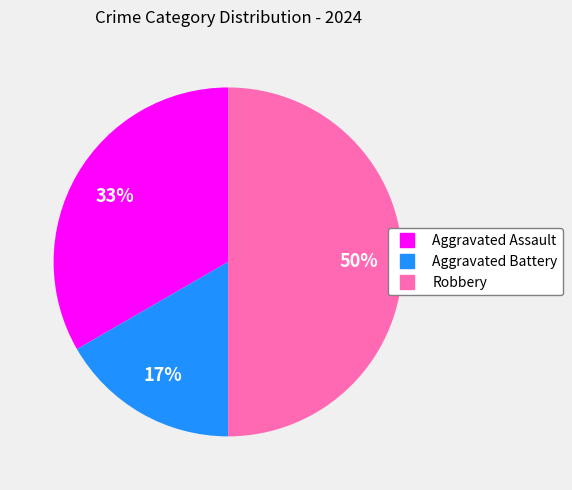

To the nearest percent, what is the average slice percentage?

33%